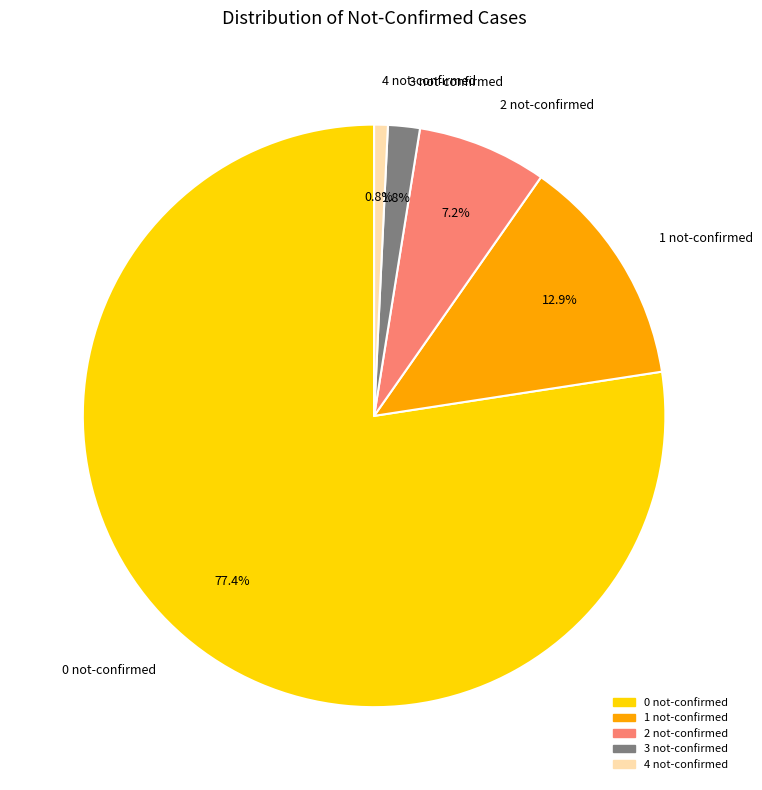

What is the largest slice in the pie chart?

0 not-confirmed